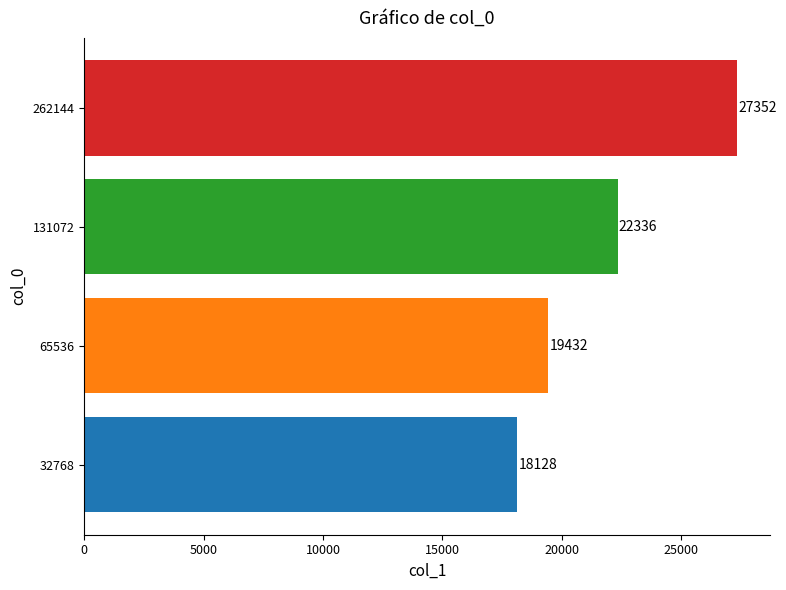

Count the number of data series in this chart.

1